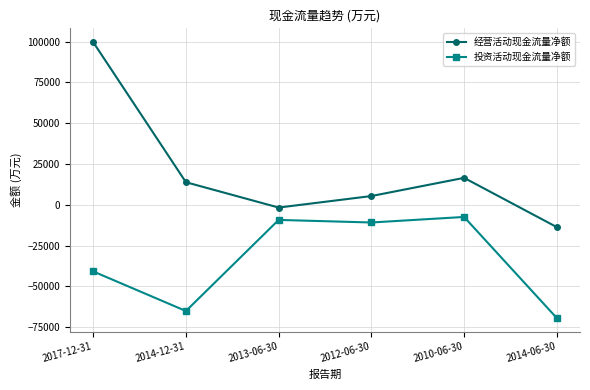

How many positive values does the 经营活动现金流量净额 series have?

4